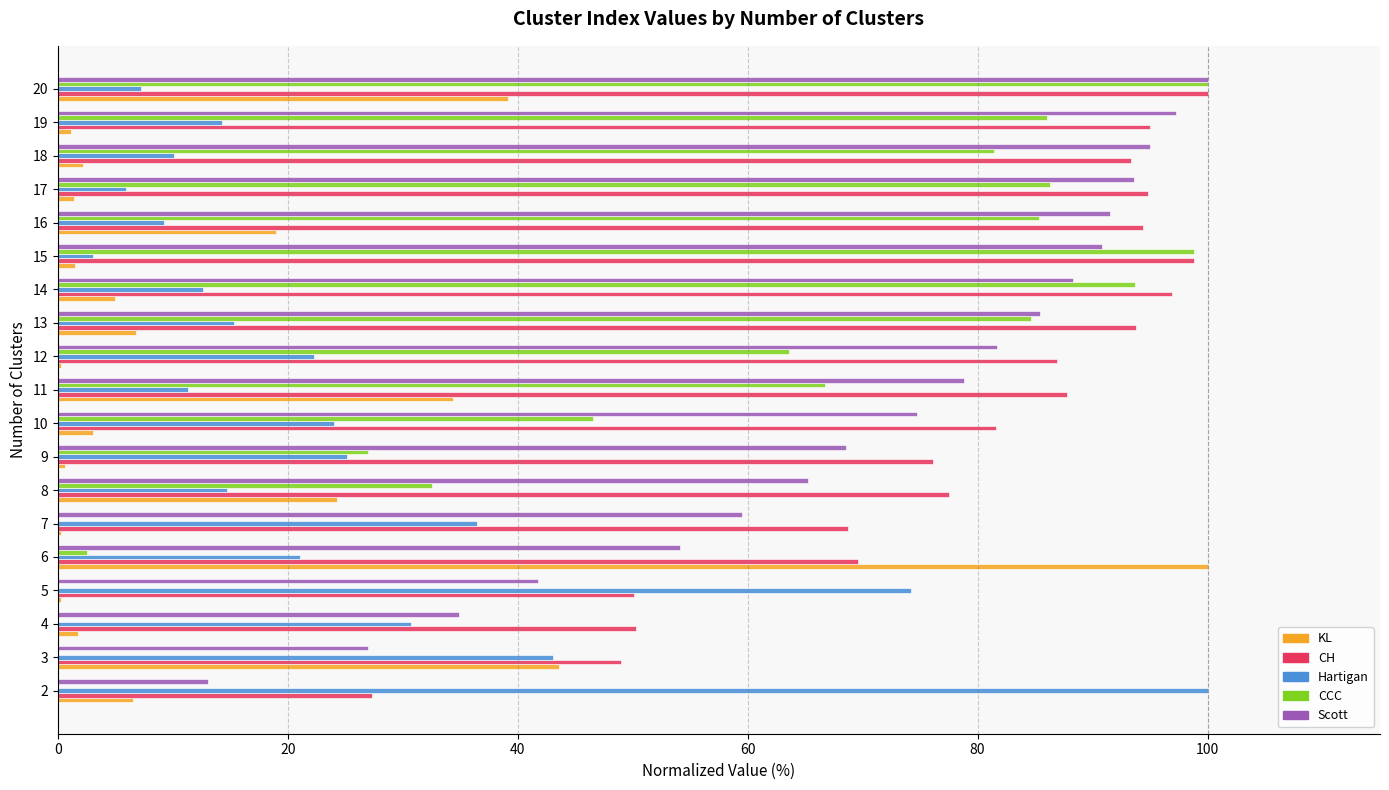

The KL series shows 1.8 at 4. True or false?

True